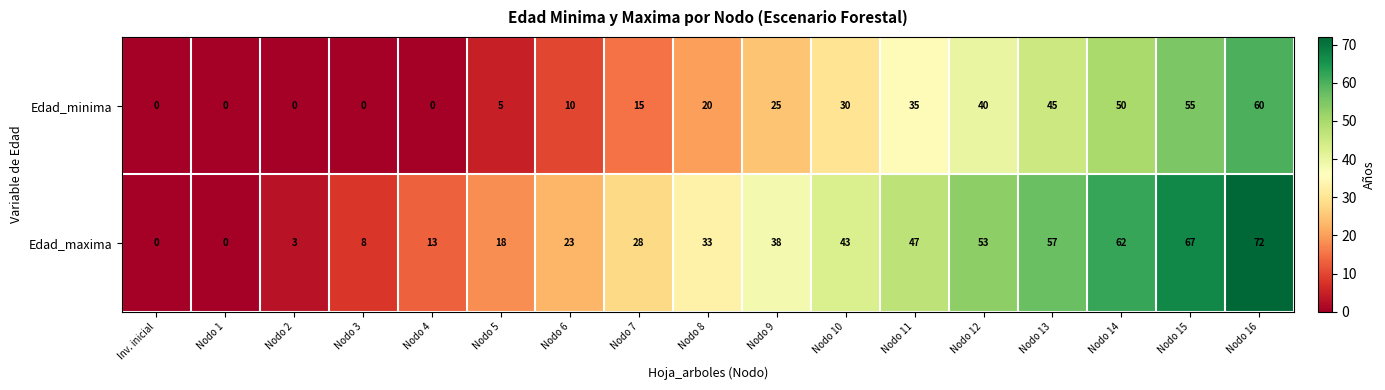

Rank the series by their maximum value, from highest to lowest.

Edad_maxima, Edad_minima